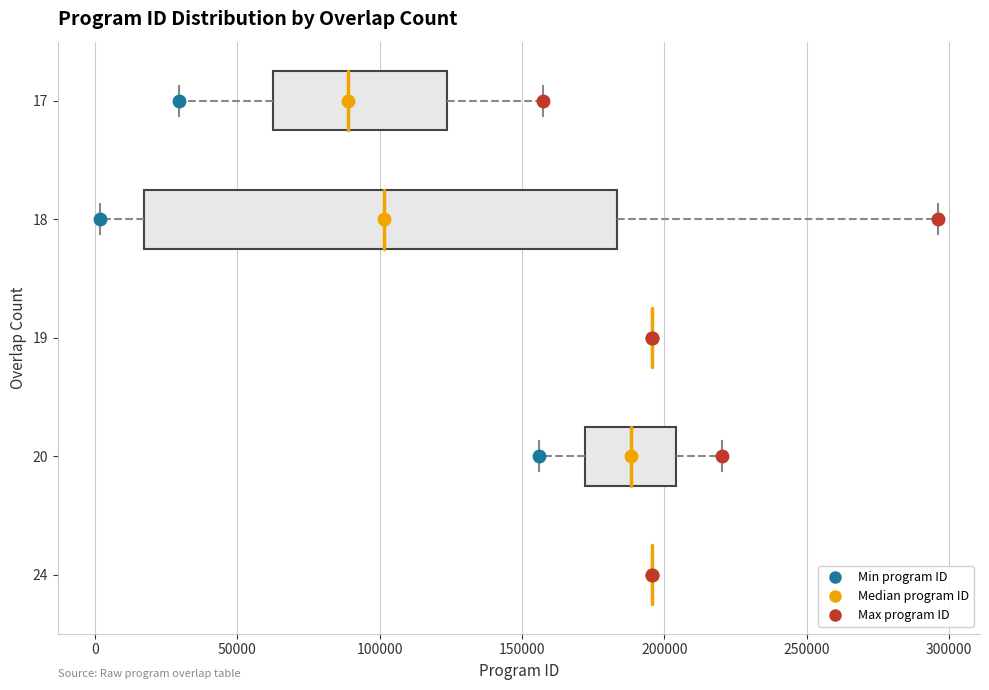

Which box is the widest, from its left edge to its right edge?

18